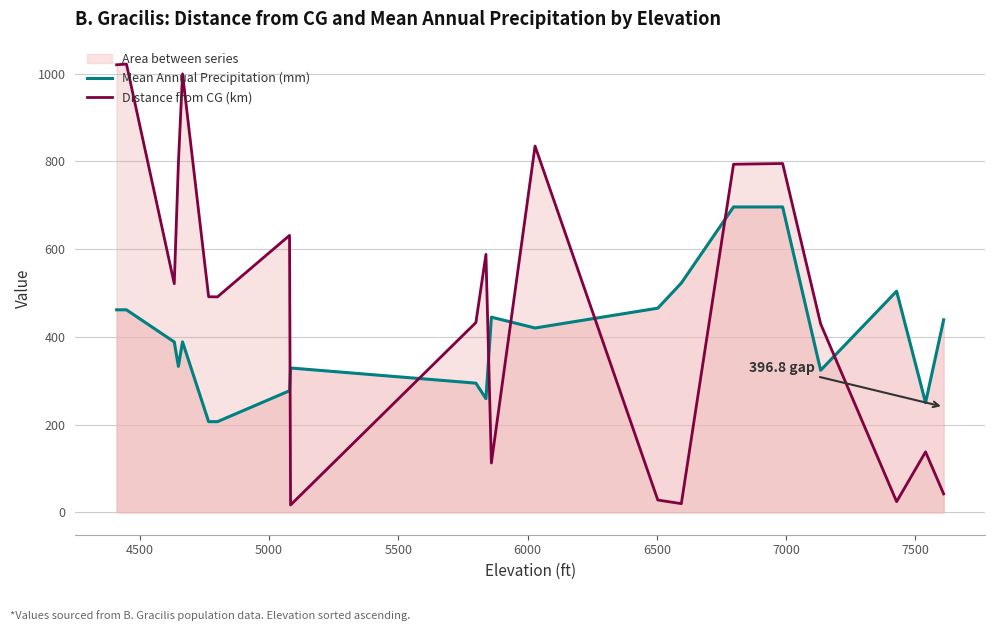

How many lines are shown in the chart?

2